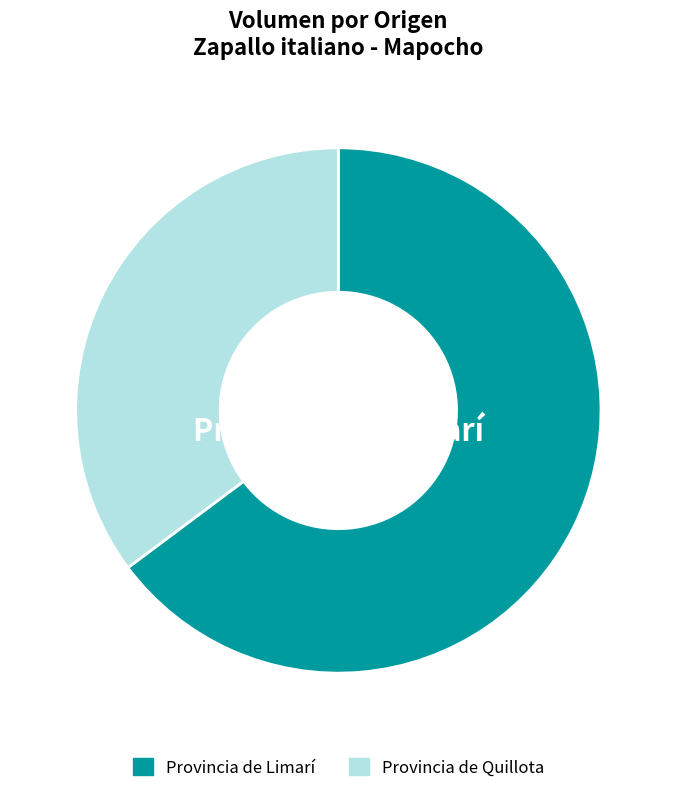

To the nearest percent, what is the difference between the largest and smallest slice percentages?

30%